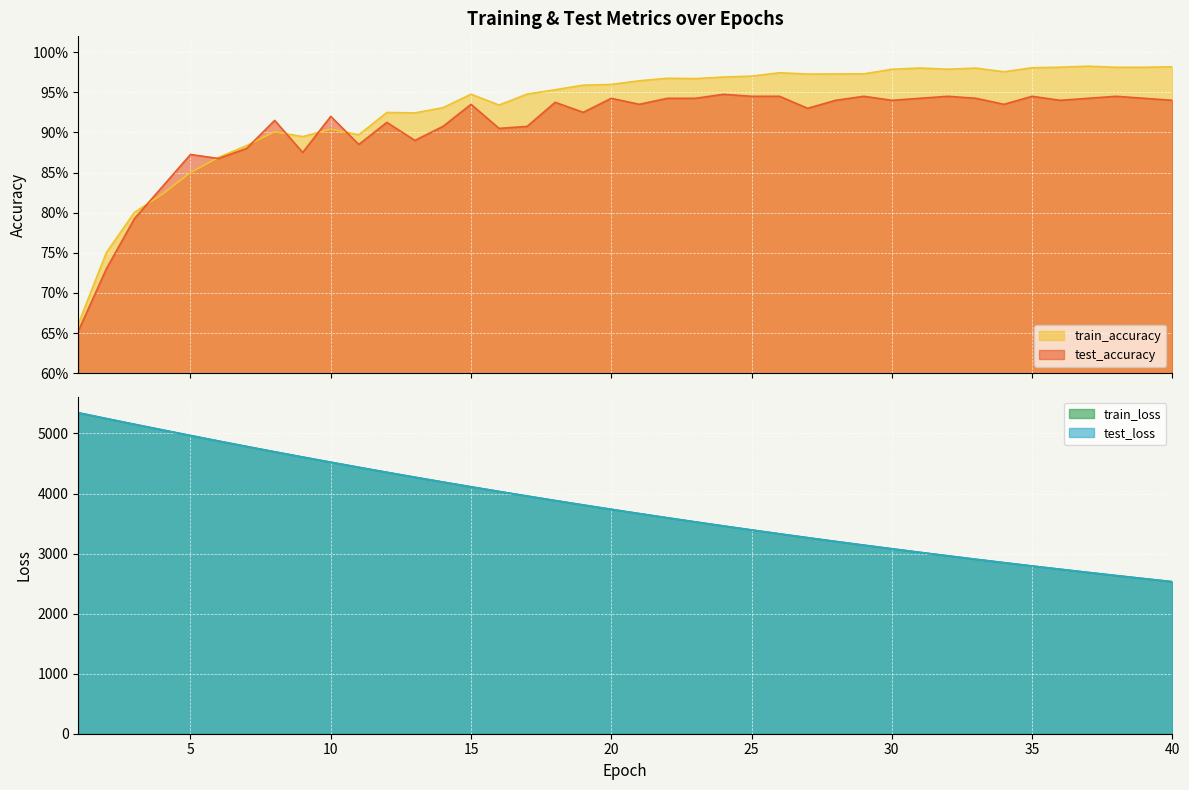

What is the sum of all test_accuracy values?

36.3